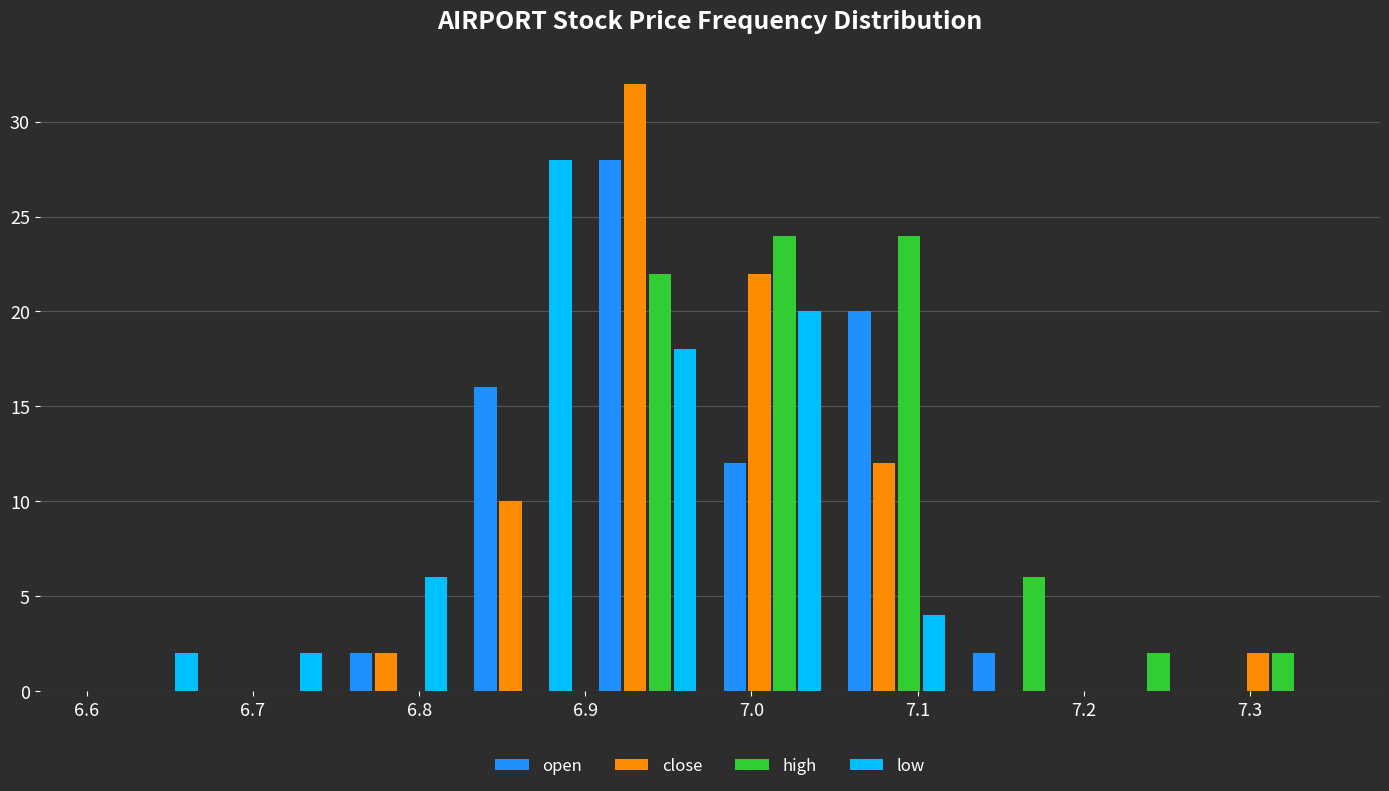

Reading left to right, transcribe this chart: for each range on the x-axis, give the height of each series' bar. Neither the bar edges nor the heights are printed on the chart, so give them approximately, as read against the axes.

6.600 to 6.675: open=0	close=0	high=0	low=2
6.675 to 6.750: open=0	close=0	high=0	low=2
6.750 to 6.825: open=2	close=2	high=0	low=6
6.825 to 6.900: open=16	close=10	high=0	low=28
6.900 to 6.975: open=28	close=32	high=22	low=18
6.975 to 7.050: open=12	close=22	high=24	low=20
7.050 to 7.125: open=20	close=12	high=24	low=4
7.125 to 7.200: open=2	close=0	high=6	low=0
7.200 to 7.275: open=0	close=0	high=2	low=0
7.275 to 7.350: open=0	close=2	high=2	low=0